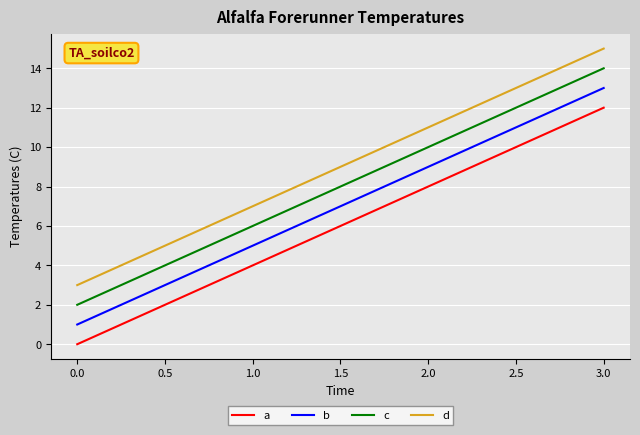

Which series has the largest total across all categories?

d